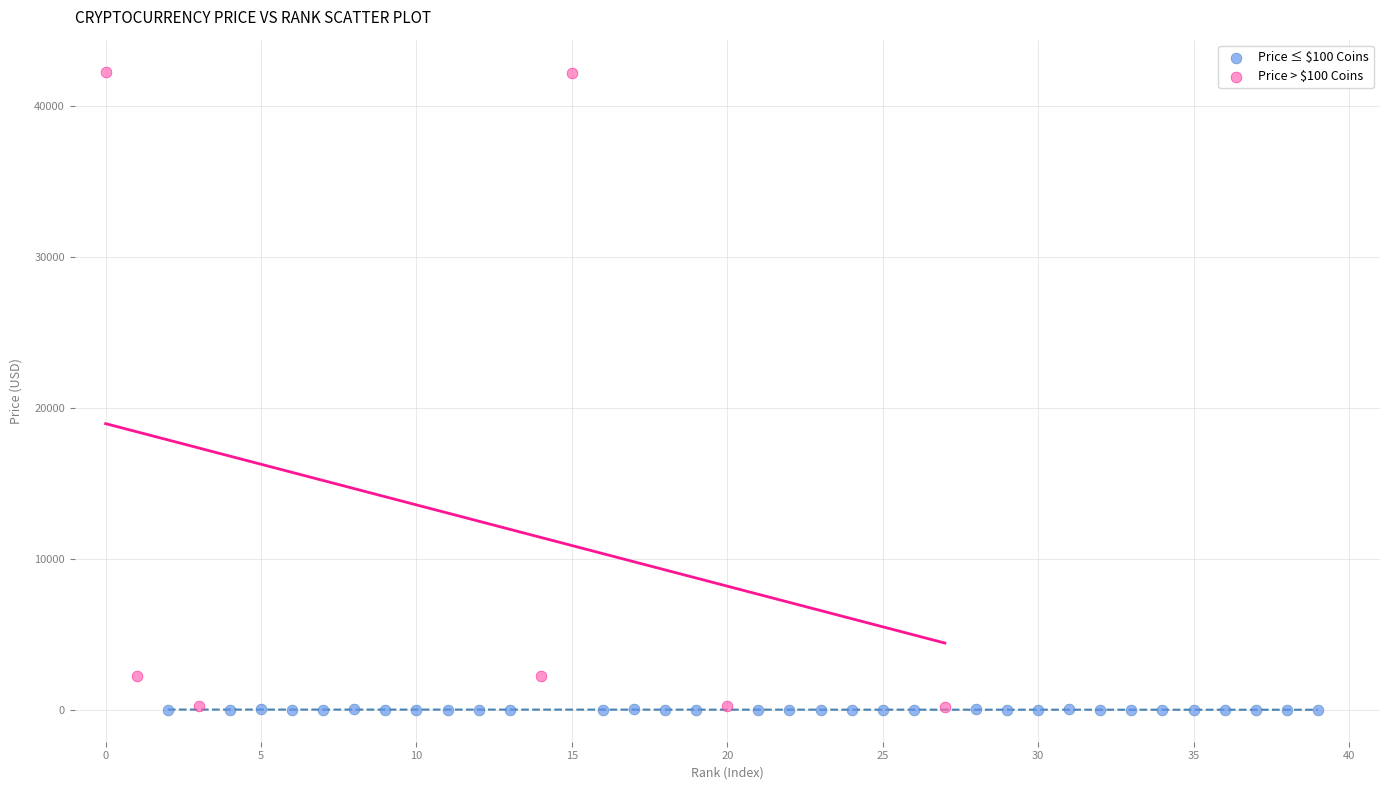

Which series reaches the maximum Y coordinate?

Price > $100 Coins